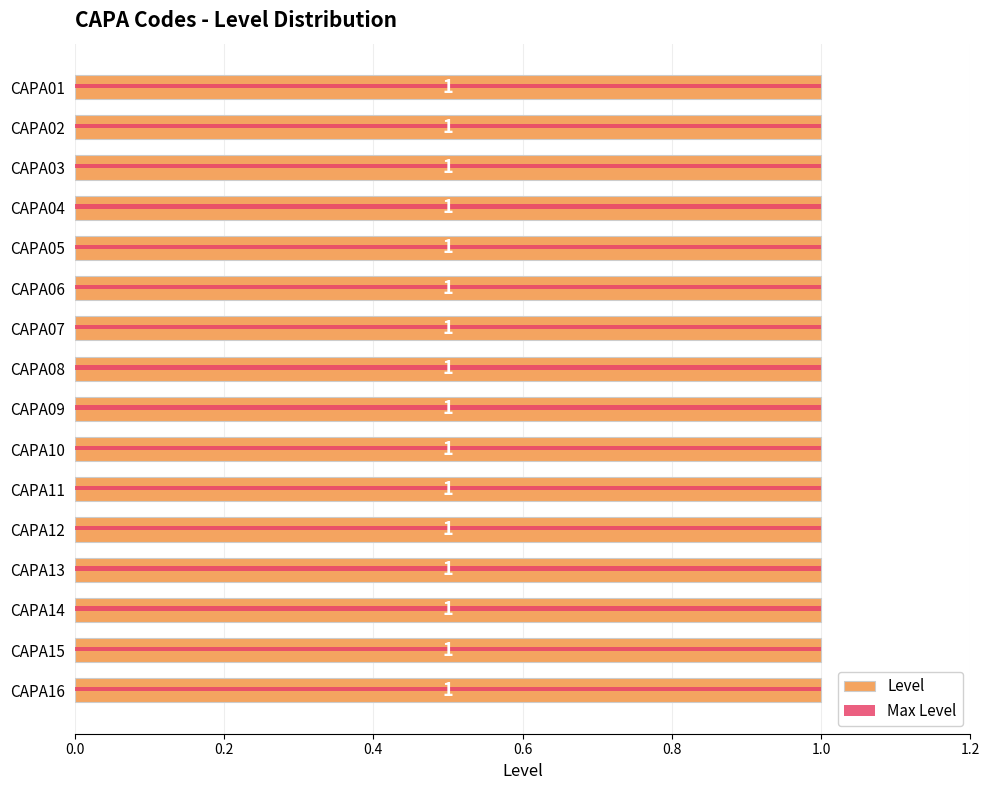

At 8, list the series in order from smallest to largest.

Max Level, Level